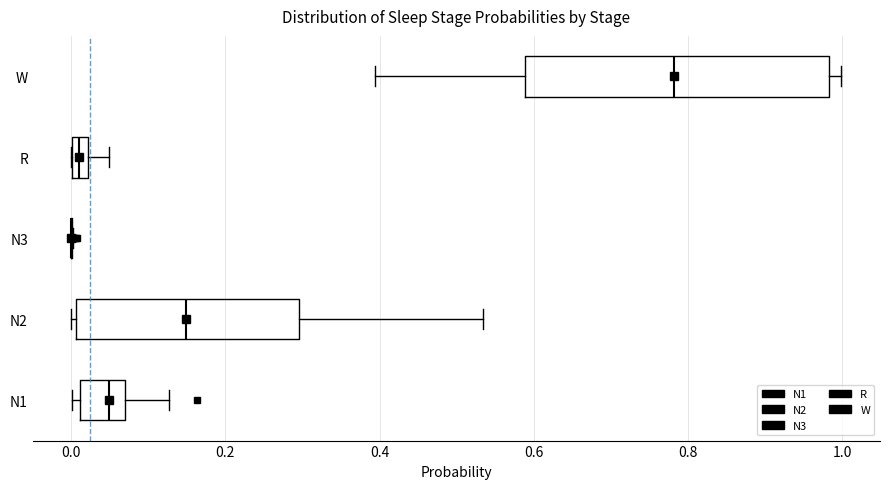

Comparing the boxes themselves (not the whiskers), which one is the widest?

W